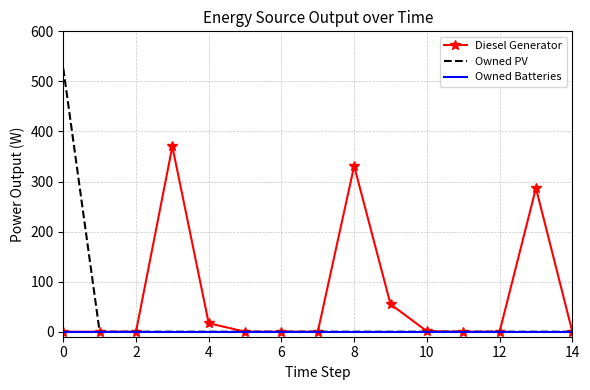

Rank the series by their average value, from highest to lowest.

Diesel Generator, Owned PV, Owned Batteries